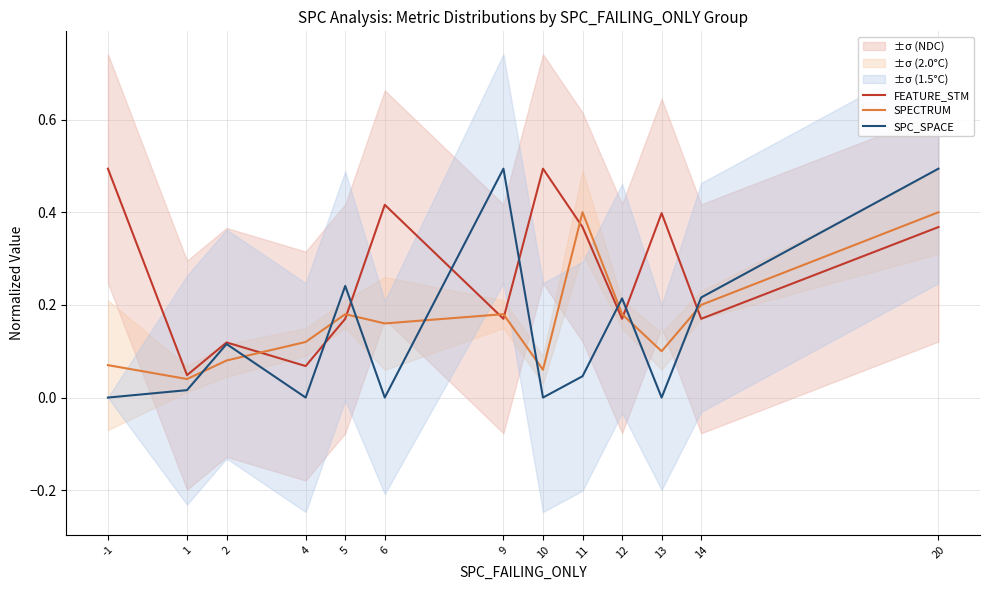

What is the difference between the FEATURE_STM values at 2 and 10?

0.4